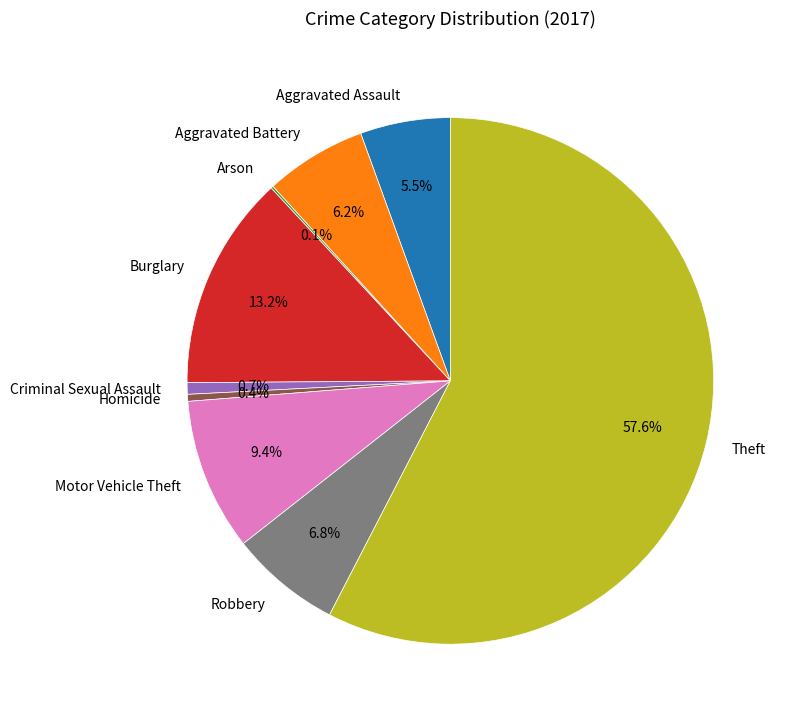

What is the ratio of the value at Aggravated Battery to the value at Robbery?

0.9